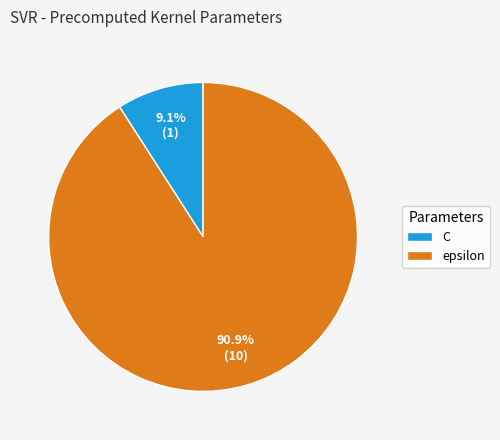

What is the majority slice?

epsilon